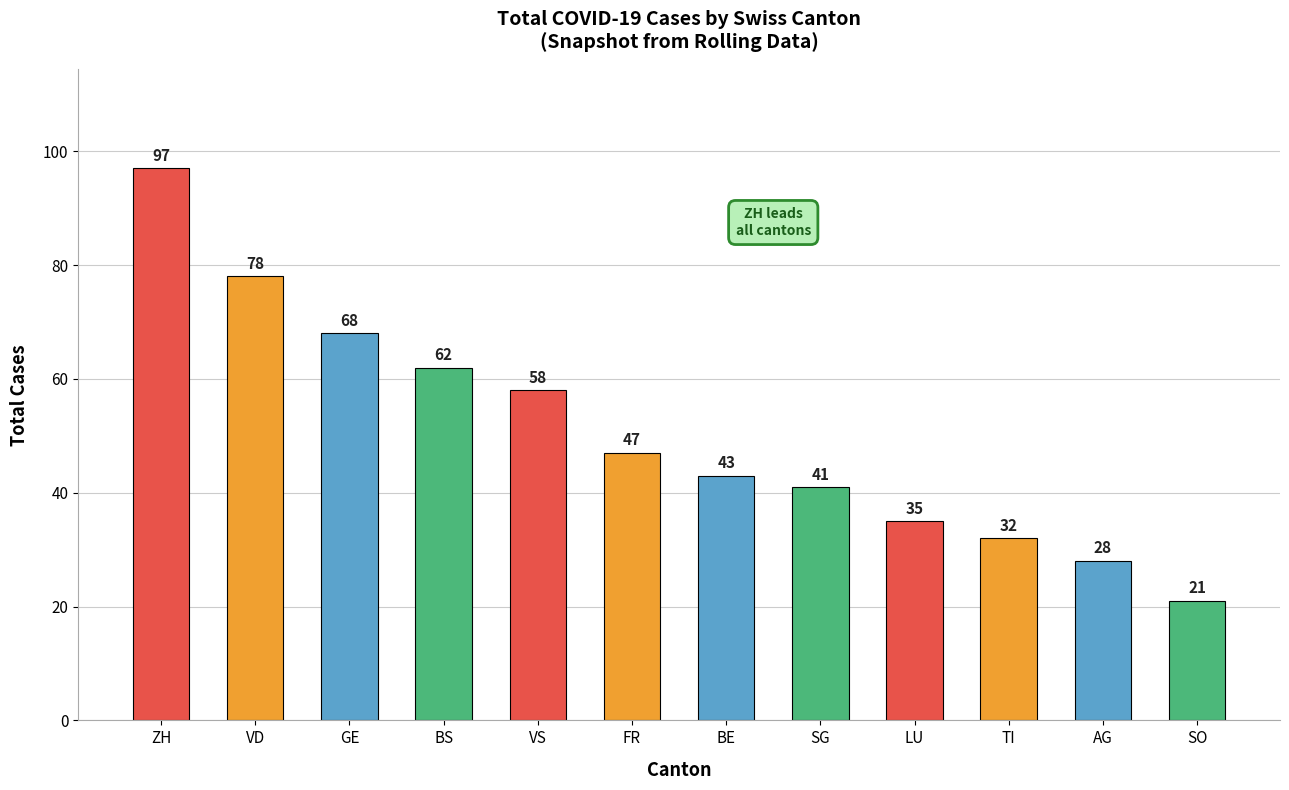

List the labels in order of value, largest first.

ZH, VD, GE, BS, VS, FR, BE, SG, LU, TI, AG, SO